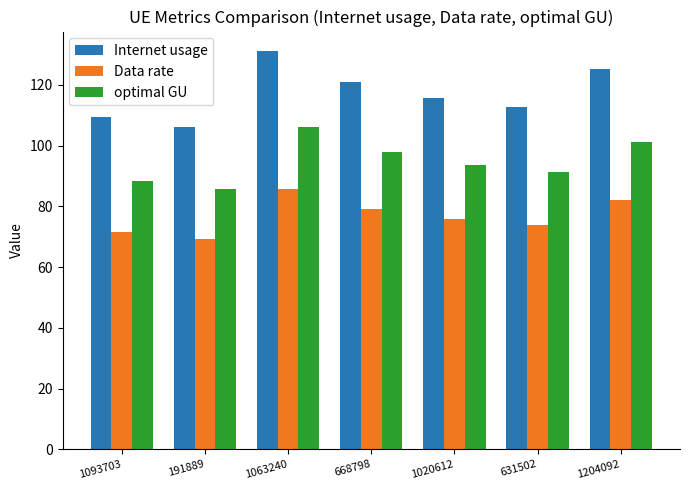

What is the sum of the Data rate values at 1093703 and 1020612?

147.3